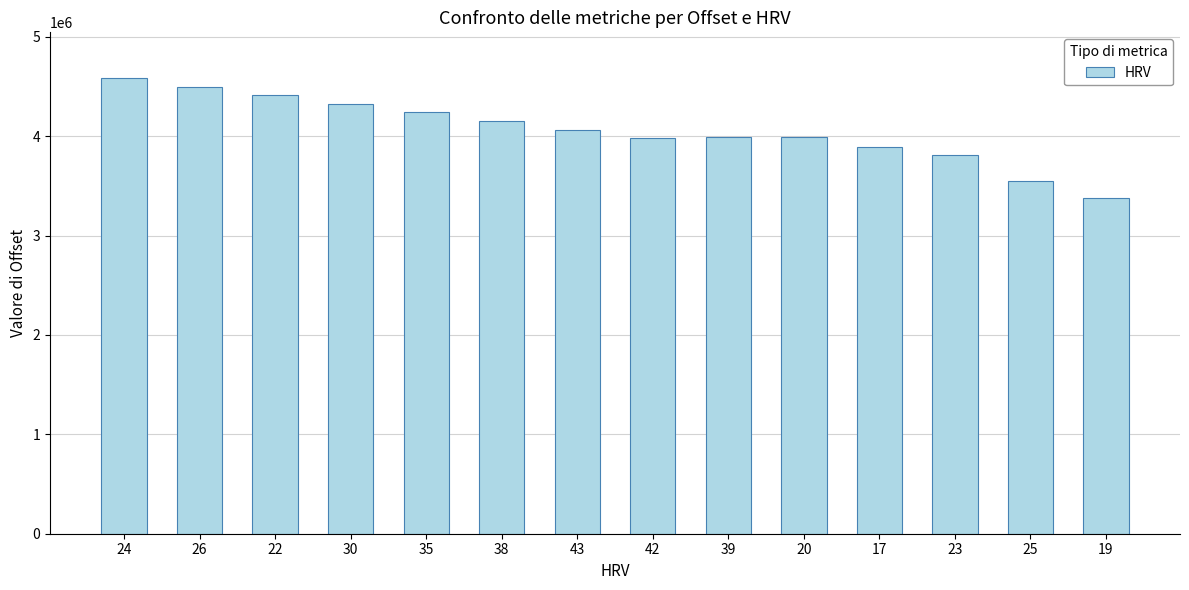

What is the difference between the values at 39 and 38?

165600